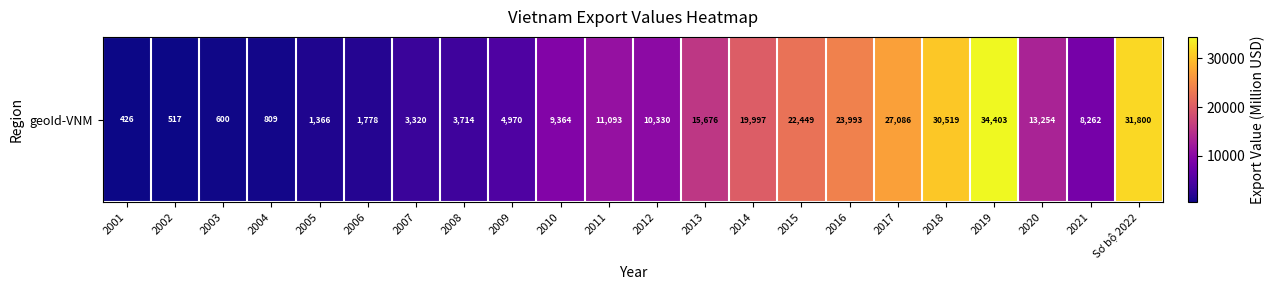

Rank the categories by value from highest to lowest.

2019, Sơ bộ 2022, 2018, 2017, 2016, 2015, 2014, 2013, 2020, 2011, 2012, 2010, 2021, 2009, 2008, 2007, 2006, 2005, 2004, 2003, 2002, 2001